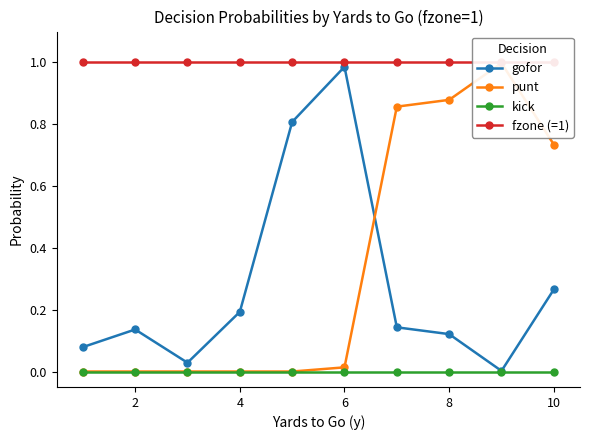

What is the difference between the maximum and minimum values in the gofor series?

1.0